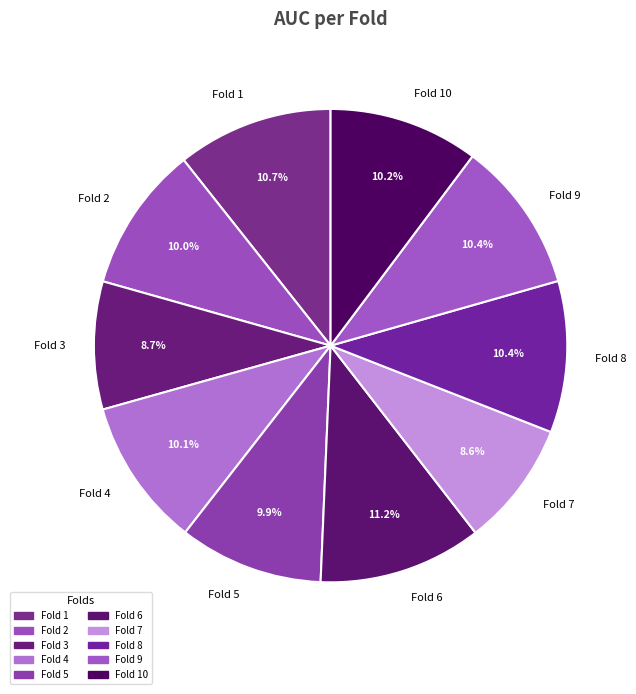

How many slices are in this pie chart?

10